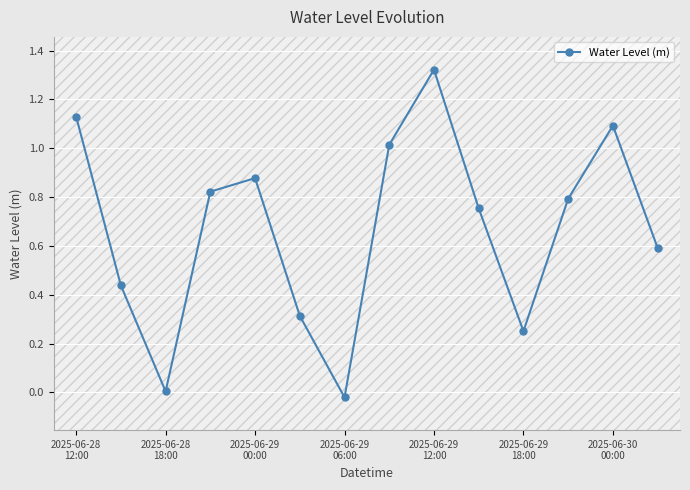

What is the value of the 8th point from the left?

1.0